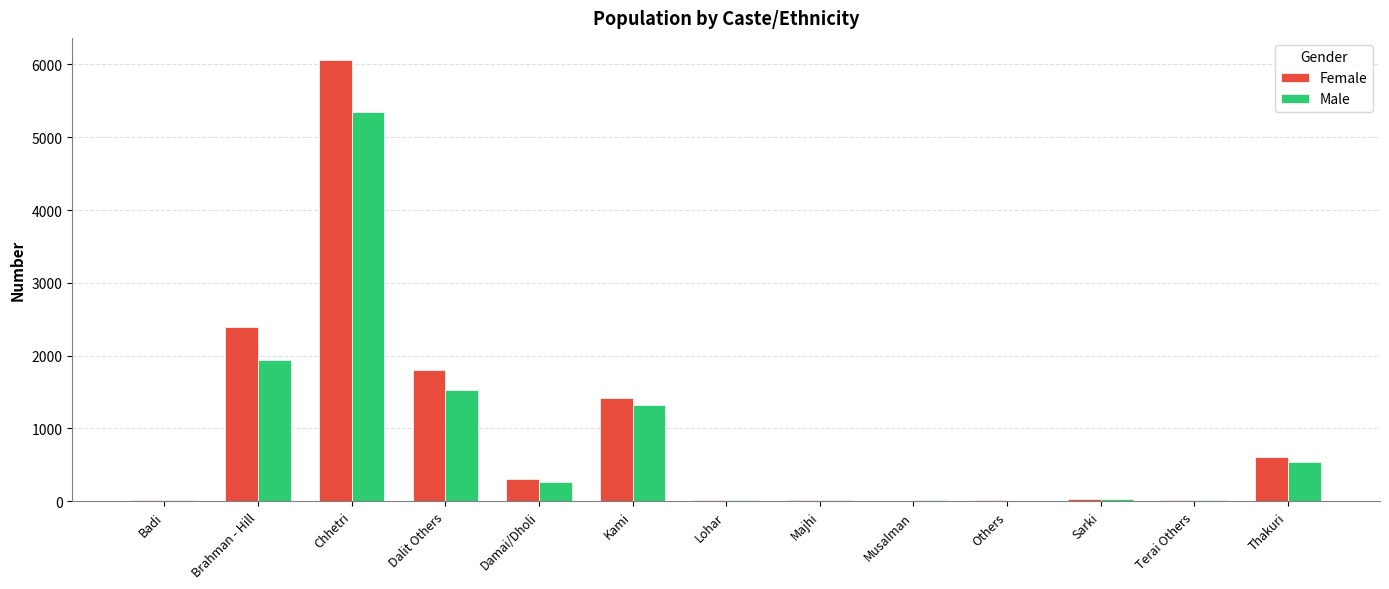

What is the sum of all Female values?

12690